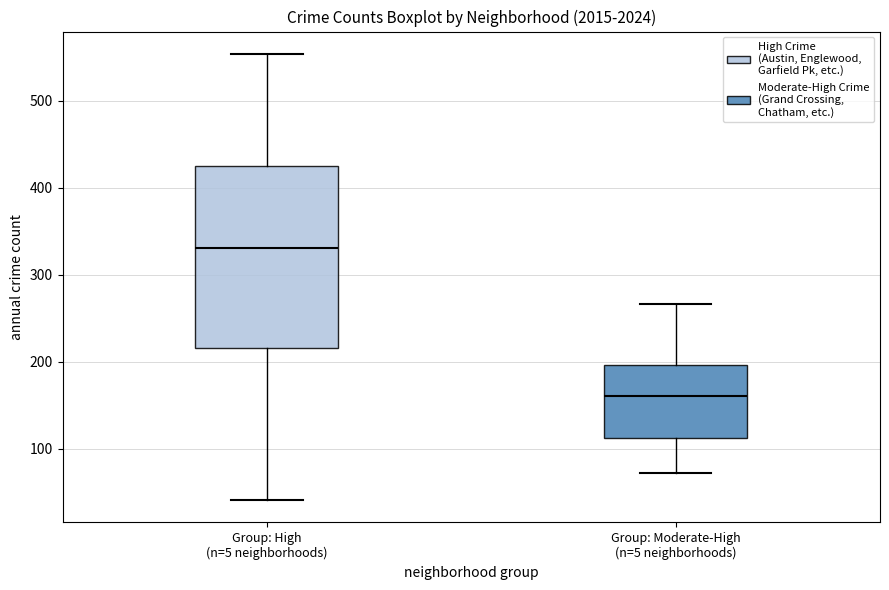

Comparing the boxes themselves (not the whiskers), which one is the tallest?

Group: High (n=5 neighborhoods)